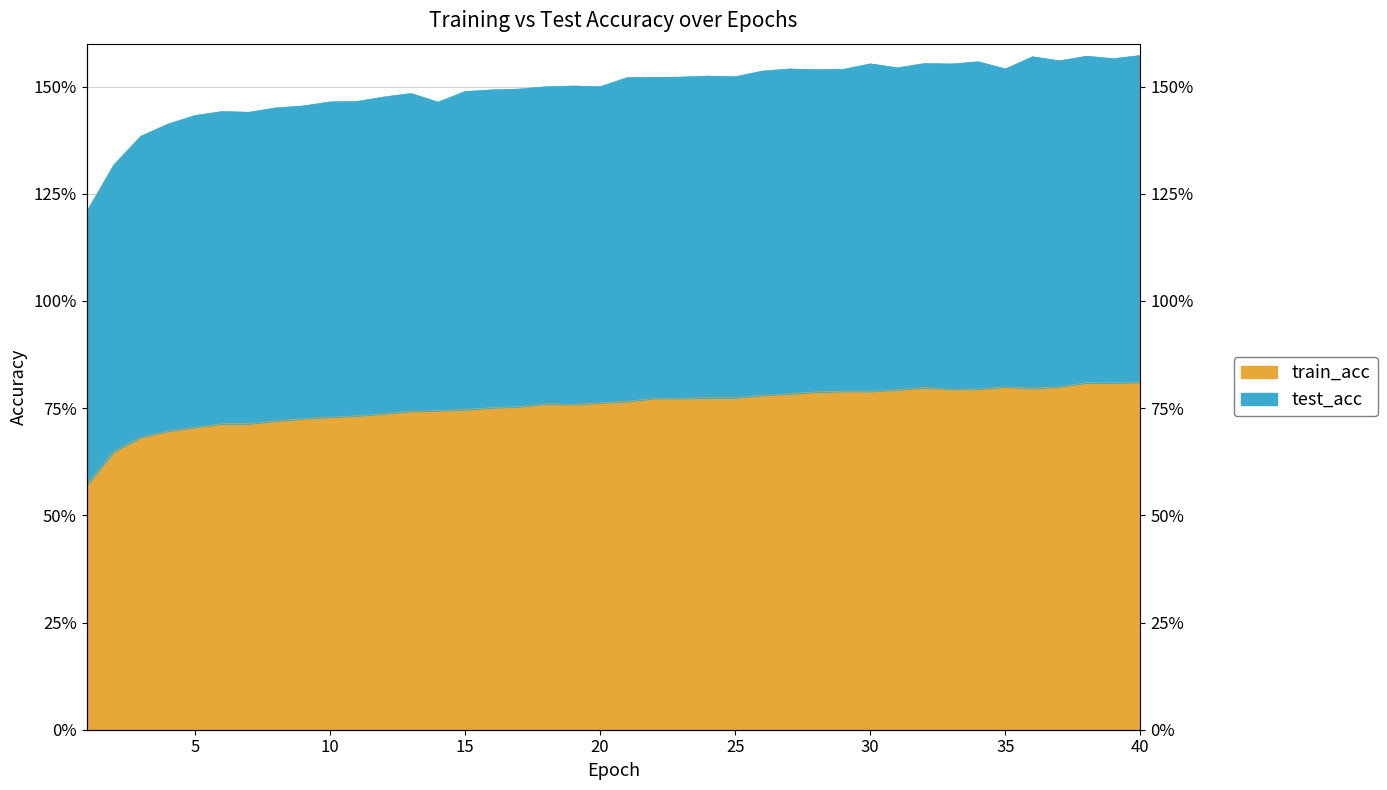

Where is the data nearest to the value 0?

1